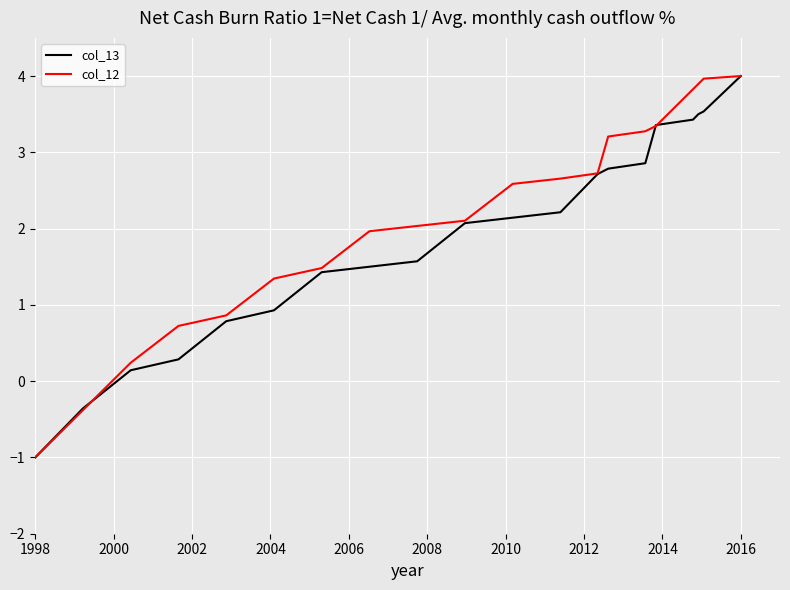

What is the smallest value displayed?

-1.0